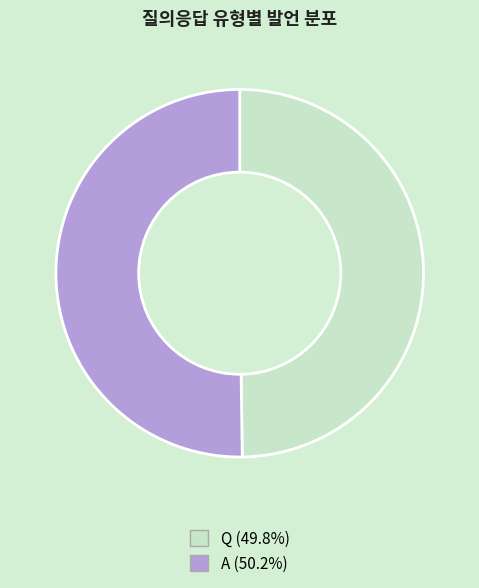

Is the sum of A (50.2%) and Q (49.8%) greater than half?

Yes